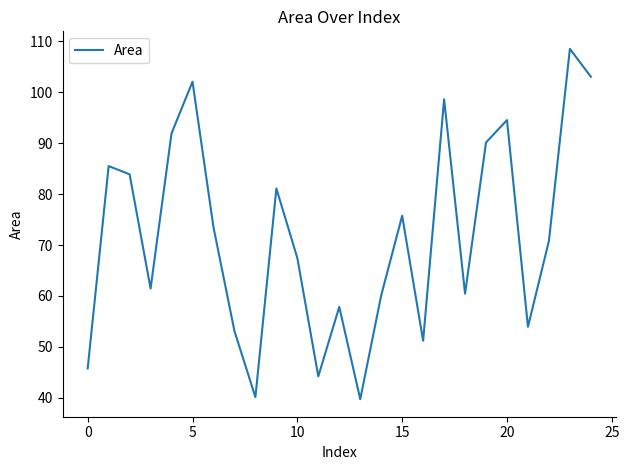

What is the sum of all values?

1794.7